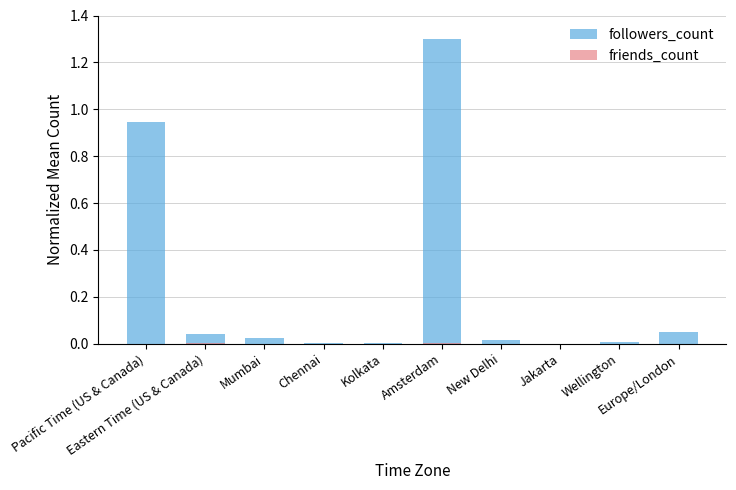

Rank the series at Jakarta from lowest to highest value.

friends_count, followers_count